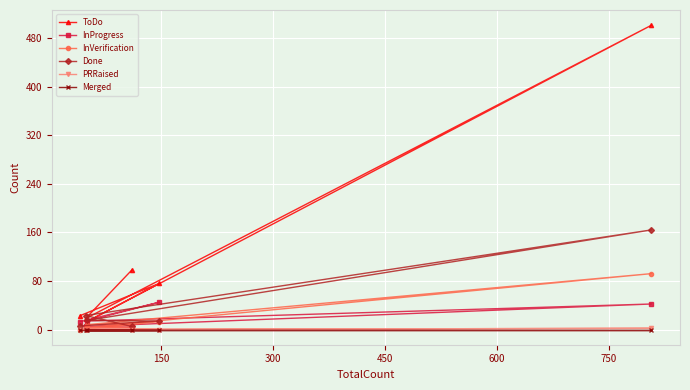

Is this an area chart (filled region under the line)?

No